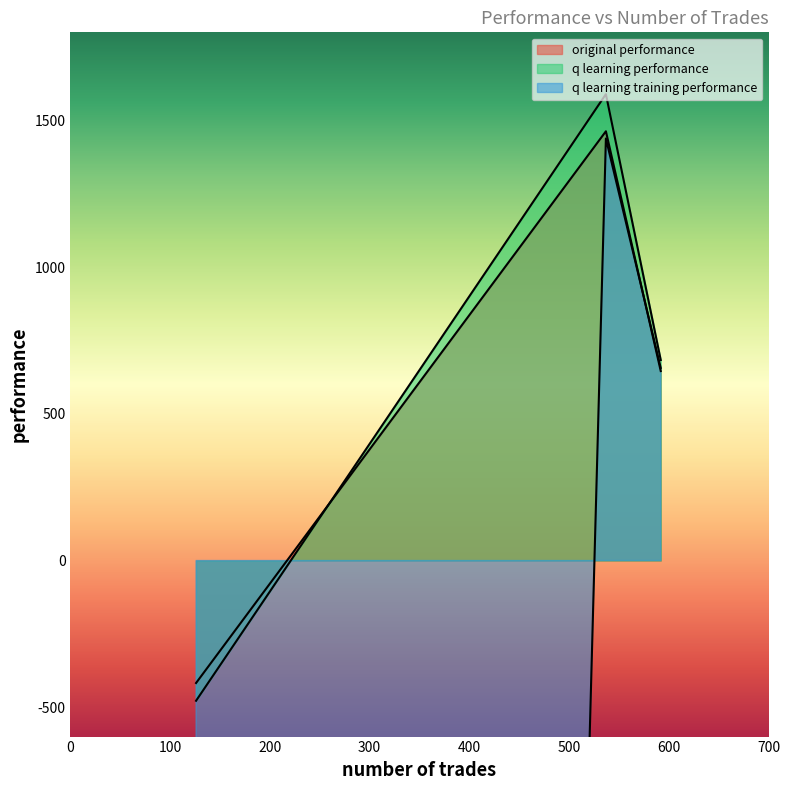

What is the total value across all series at 126?

-50895.4